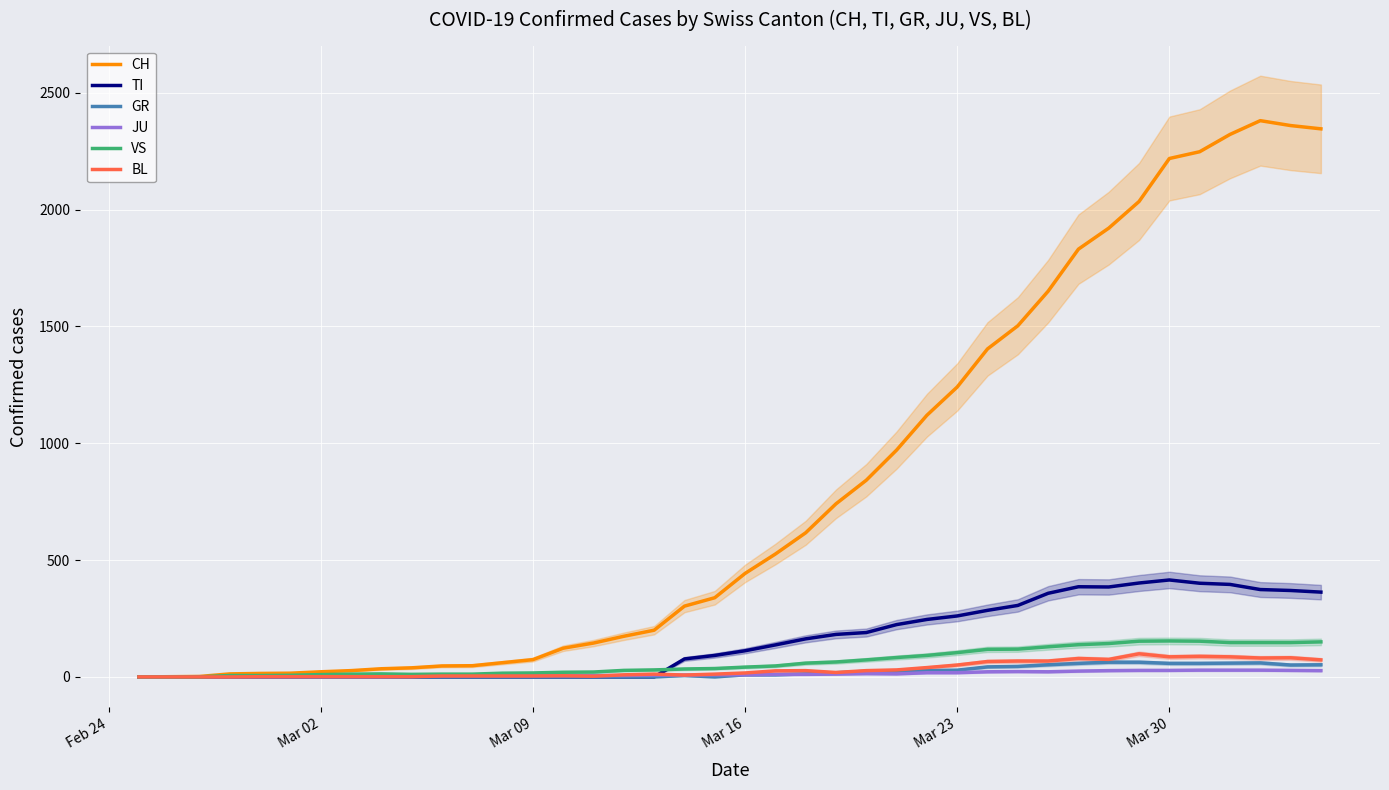

At how many categories does at least one series exceed 1929?

7